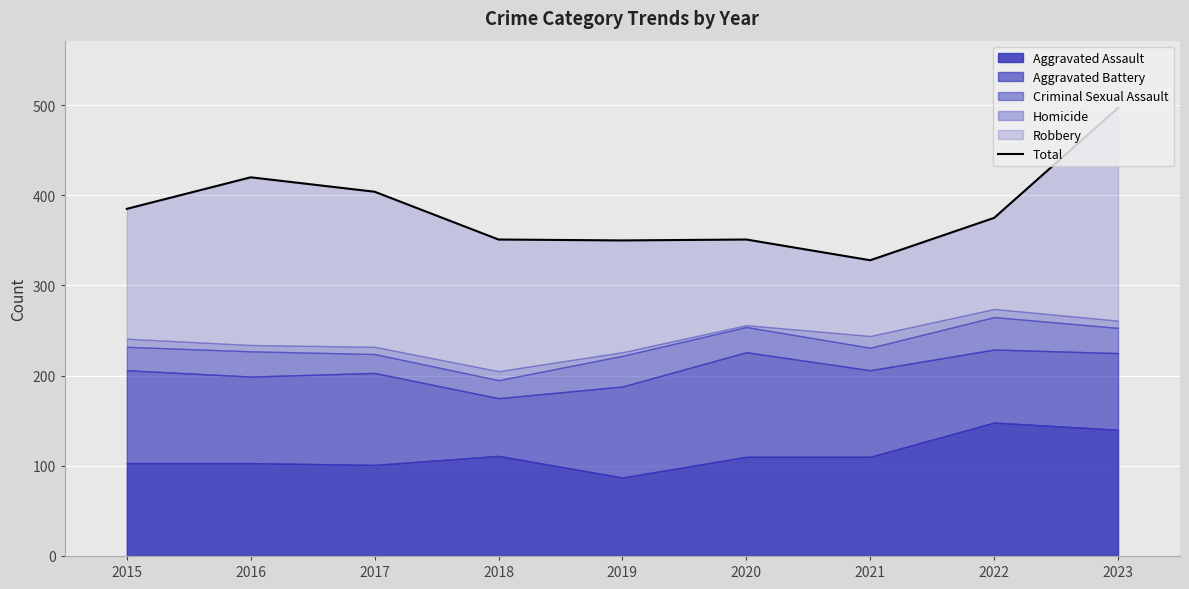

Rank the categories by value from lowest to highest.

2021, 2019, 2018, 2020, 2022, 2015, 2017, 2016, 2023